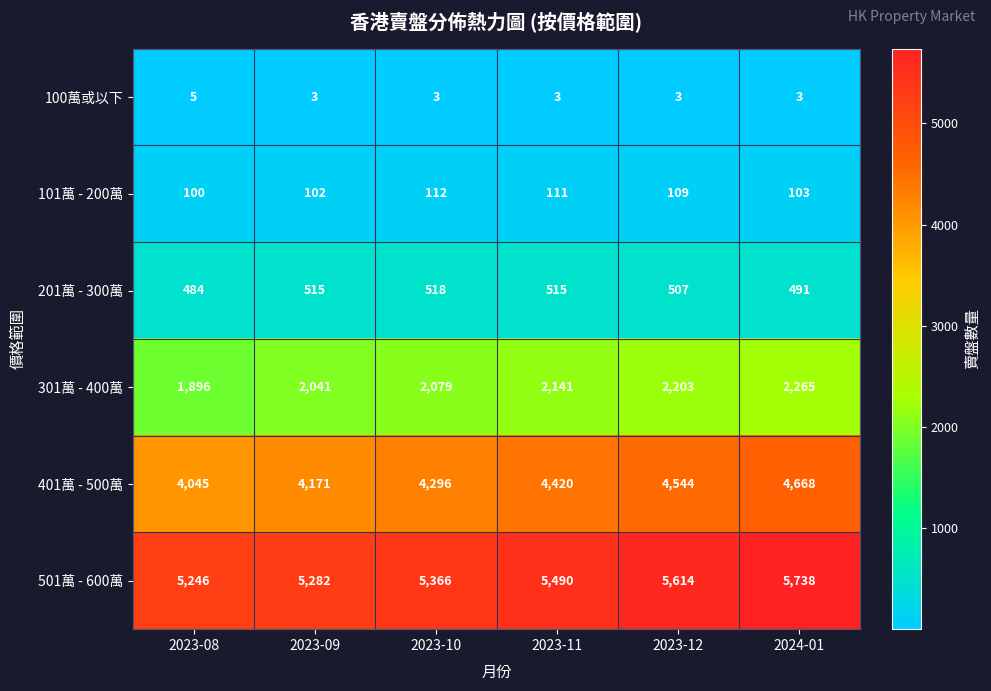

Rank the series at 2023-10 from lowest to highest value.

100萬或以下, 101萬 - 200萬, 201萬 - 300萬, 301萬 - 400萬, 401萬 - 500萬, 501萬 - 600萬